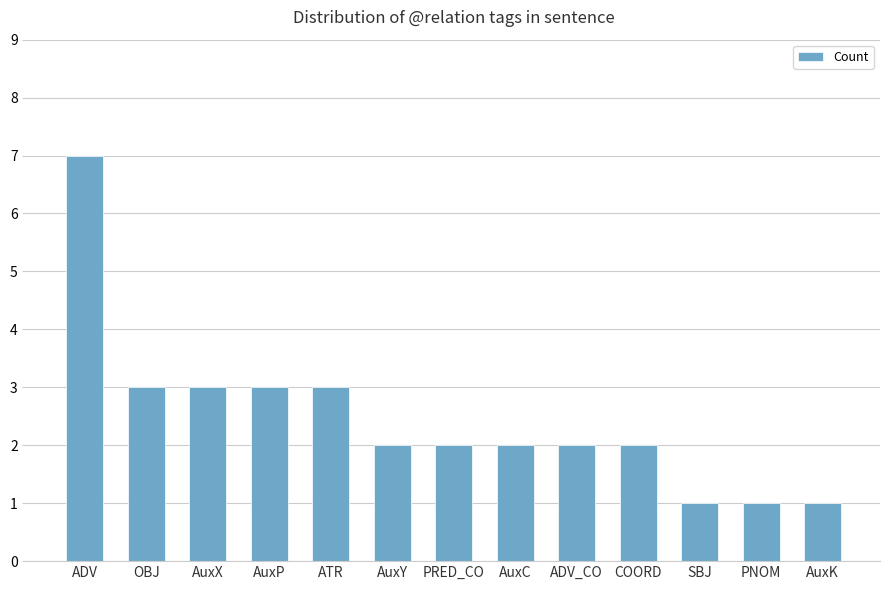

What is the label of the 7th bar from the right?

PRED_CO